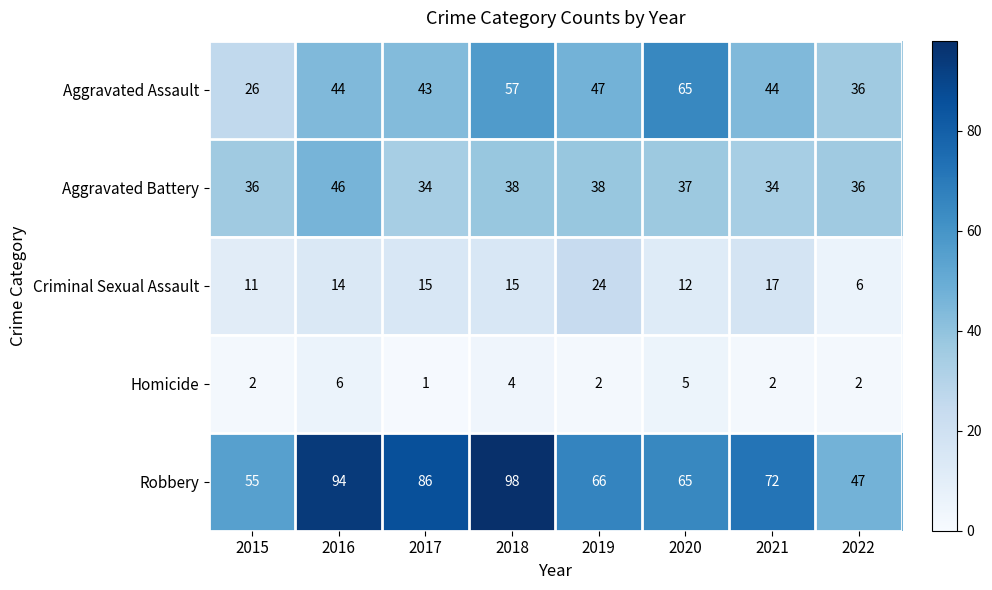

List the series in order of their peak value, highest first.

Robbery, Aggravated Assault, Aggravated Battery, Criminal Sexual Assault, Homicide